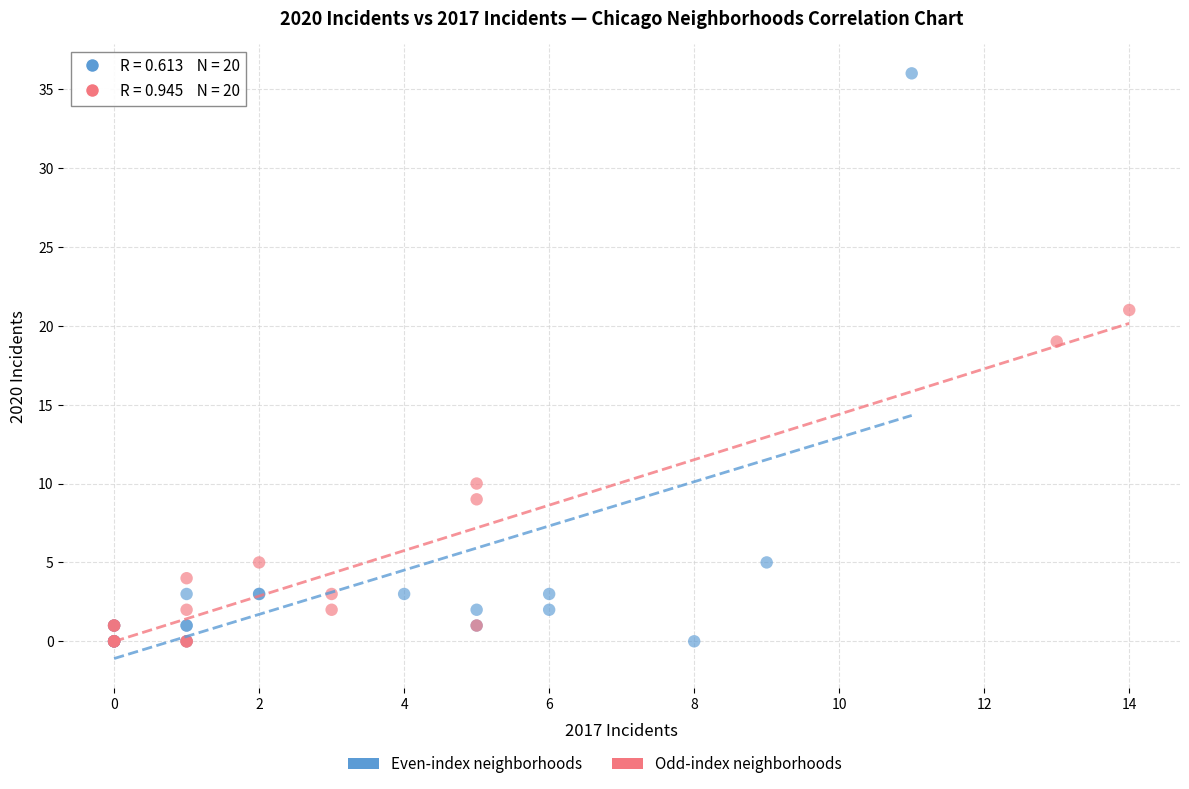

Which series reaches the maximum Y coordinate?

Even-index neighborhoods